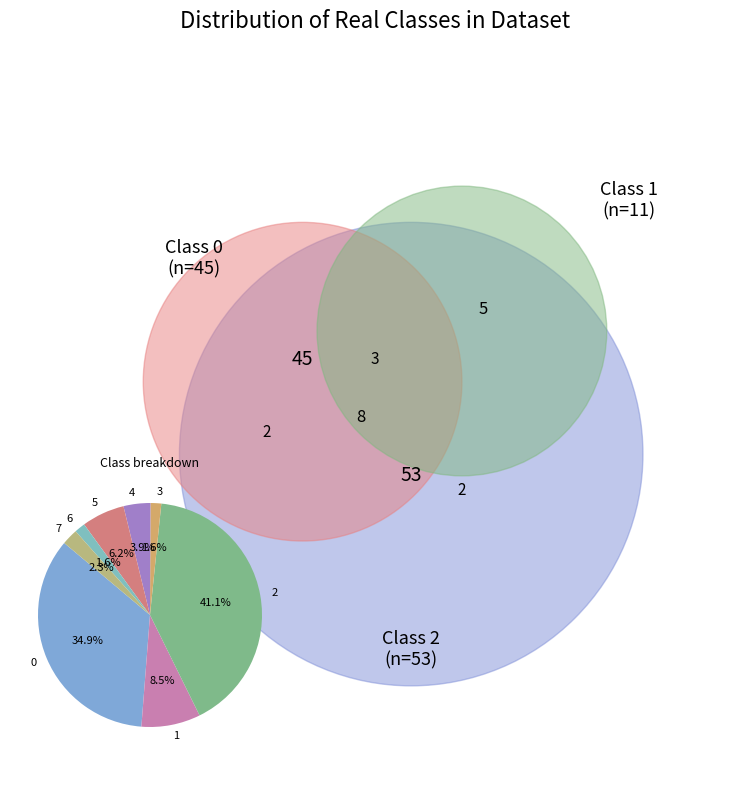

What percentage do 7 and 4 together represent?

6.2%